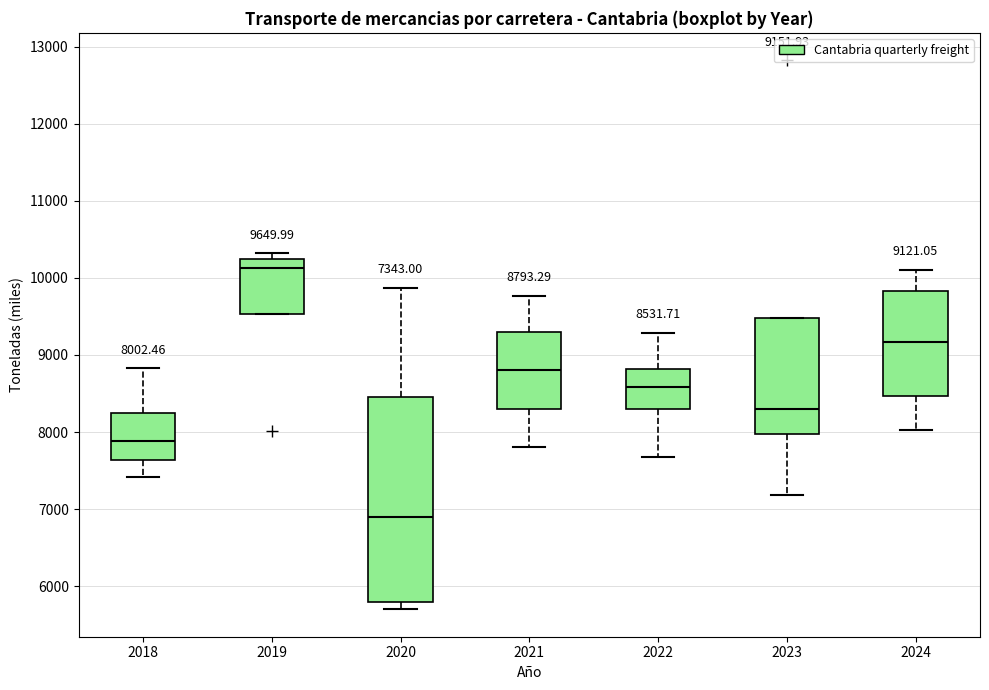

Which box is the tallest, from its lower edge to its upper edge?

2020